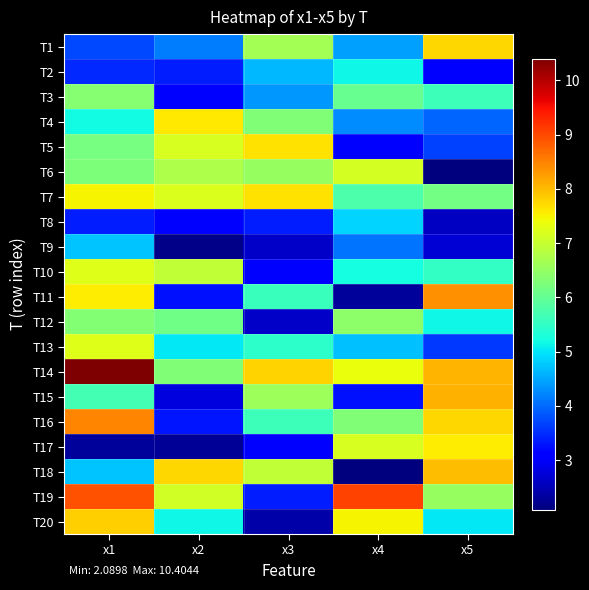

Reading left to right, transcribe all the data shown in this chart.

T1: x1=3.7	x2=4.2	x3=6.7	x4=4.5	x5=7.7
T2: x1=3.5	x2=3.4	x3=4.7	x4=5.2	x5=3.2
T3: x1=6.4	x2=3.1	x3=4.4	x4=6.0	x5=5.6
T4: x1=5.2	x2=7.6	x3=6.3	x4=4.3	x5=3.9
T5: x1=6.2	x2=7.2	x3=7.7	x4=3.1	x5=3.7
T6: x1=6.3	x2=6.7	x3=6.5	x4=7.1	x5=2.1
T7: x1=7.5	x2=7.2	x3=7.7	x4=5.8	x5=6.2
T8: x1=3.4	x2=3.1	x3=3.4	x4=4.9	x5=2.6
T9: x1=4.7	x2=2.2	x3=2.6	x4=4.1	x5=2.7
T10: x1=7.2	x2=6.9	x3=3.0	x4=5.2	x5=5.5
T11: x1=7.6	x2=3.3	x3=5.6	x4=2.3	x5=8.4
T12: x1=6.3	x2=6.1	x3=2.6	x4=6.4	x5=5.2
T13: x1=7.2	x2=5.0	x3=5.4	x4=4.7	x5=3.6
T14: x1=10.4	x2=6.3	x3=7.8	x4=7.4	x5=8.0
T15: x1=5.7	x2=2.8	x3=6.6	x4=3.3	x5=8.1
T16: x1=8.5	x2=3.3	x3=5.6	x4=6.3	x5=7.8
T17: x1=2.3	x2=2.3	x3=3.0	x4=7.2	x5=7.6
T18: x1=4.7	x2=7.8	x3=6.9	x4=2.1	x5=8.0
T19: x1=8.9	x2=7.1	x3=3.4	x4=9.0	x5=6.5
T20: x1=7.8	x2=5.2	x3=2.4	x4=7.5	x5=5.0